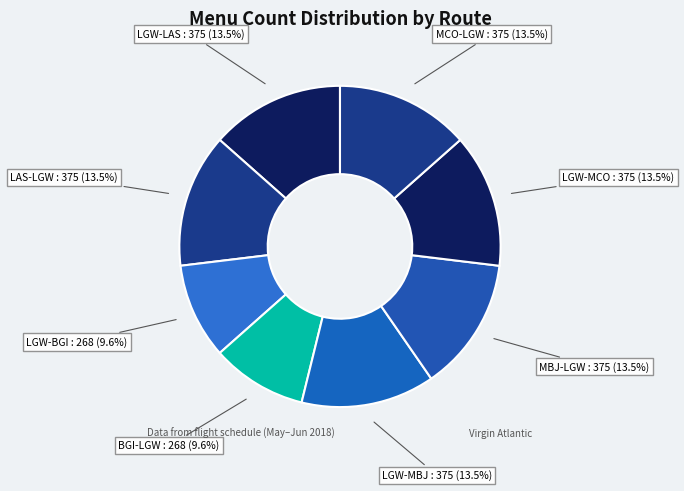

True or false: LGW-MCO accounts for 19% of the total.

False